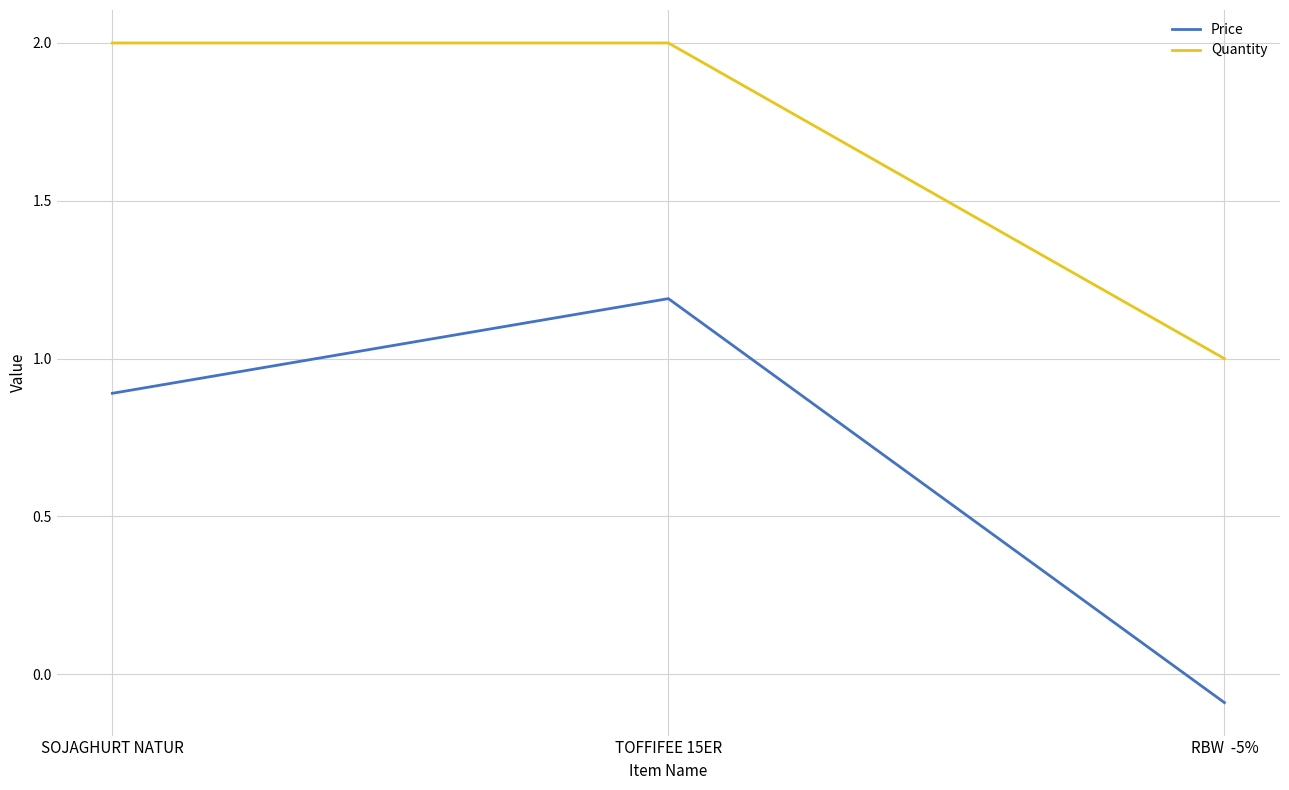

What are all the series names shown in the legend?

Price, Quantity